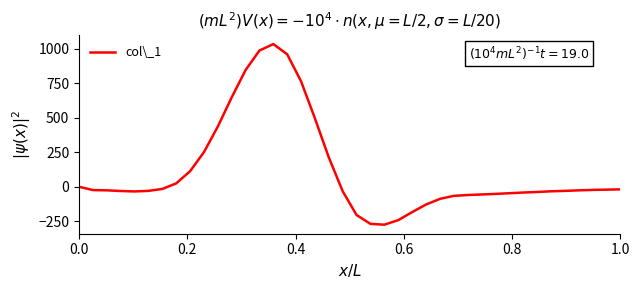

What is the minimum value shown in the chart?

-275